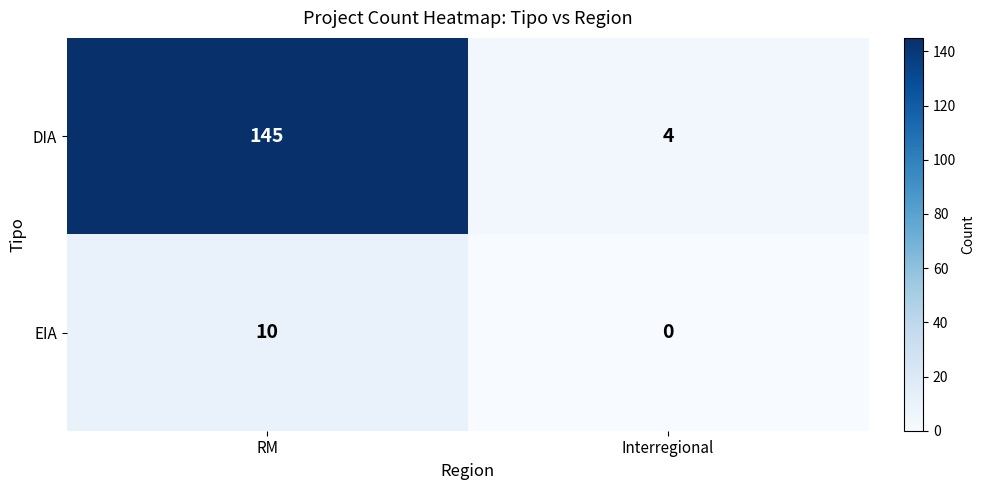

Which category has the lowest value across all series?

Interregional